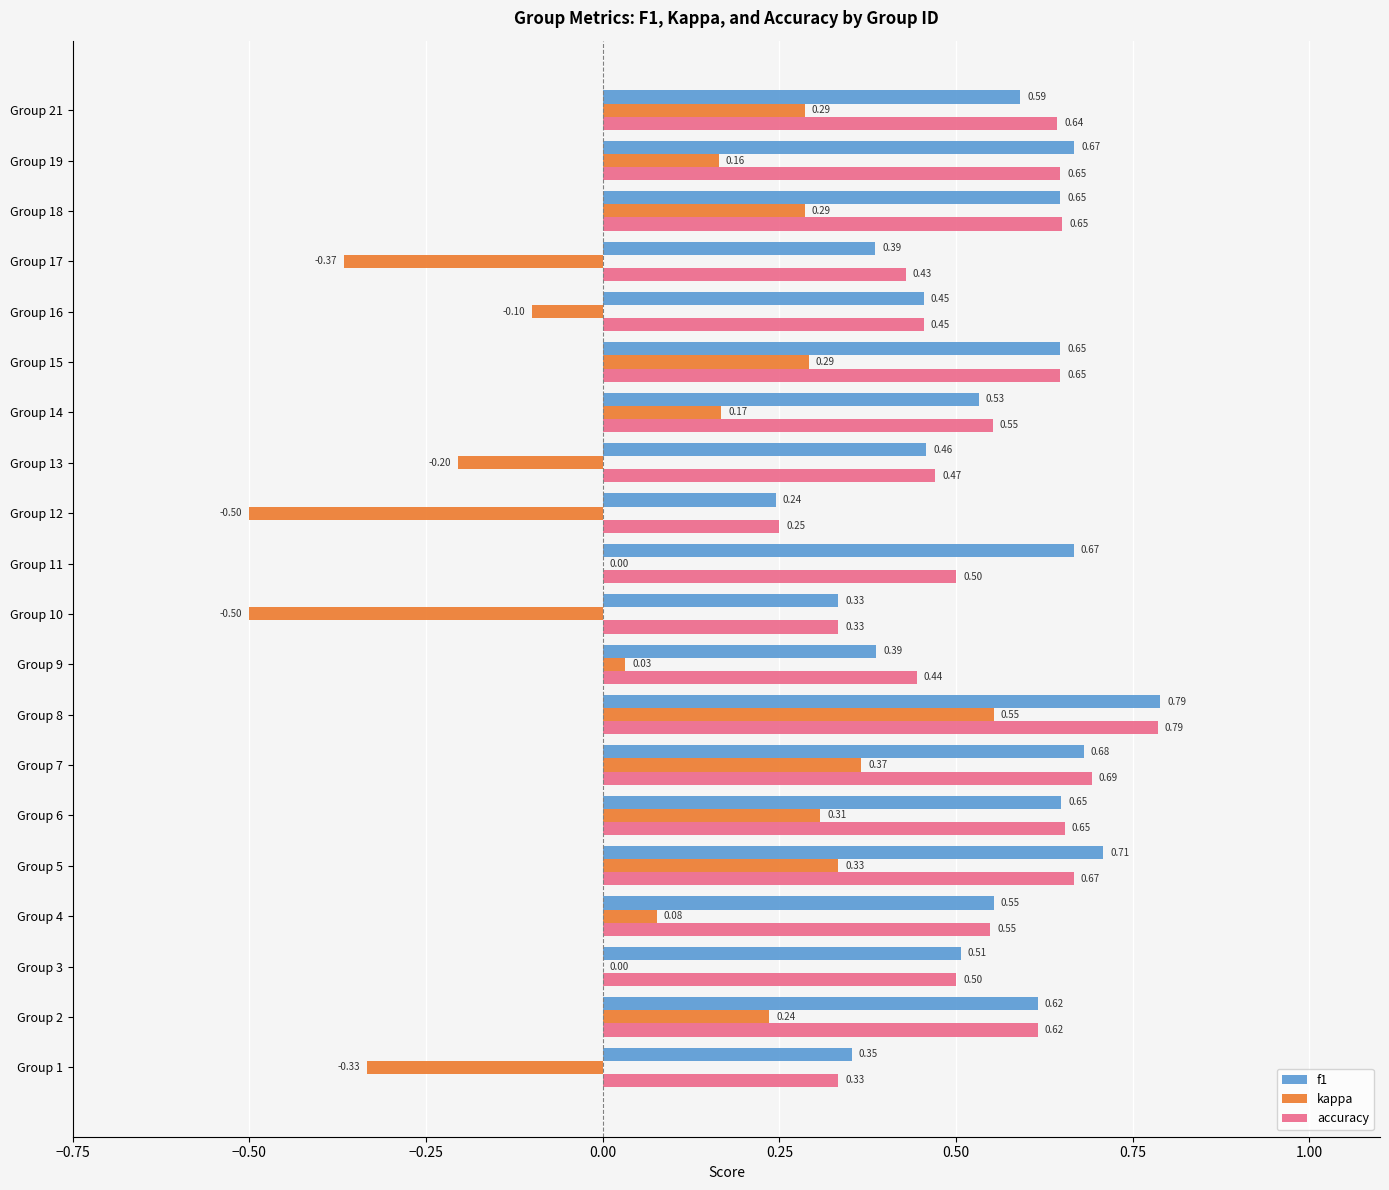

Which series has the largest total across all categories?

f1